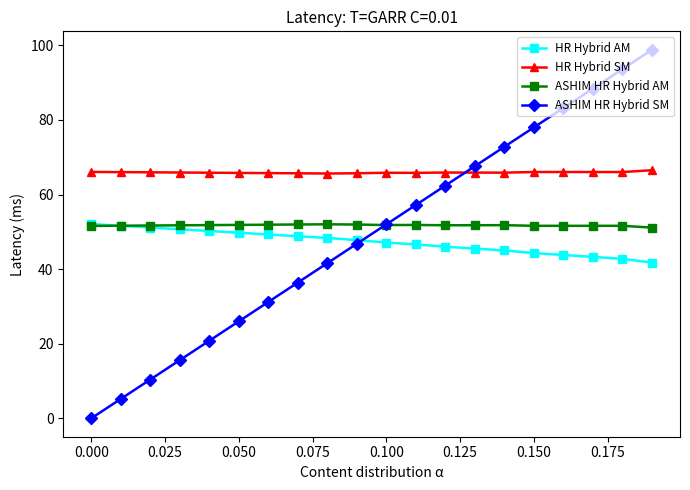

Which series has the widest spread of values?

ASHIM HR Hybrid SM